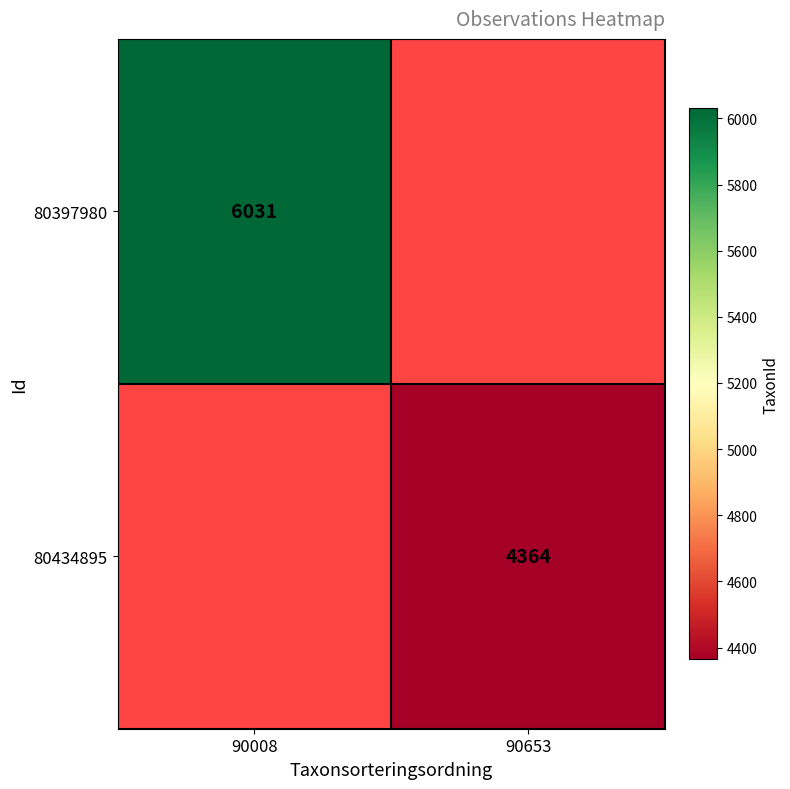

Is it true that 80397980 equals 6031 at 90008?

True